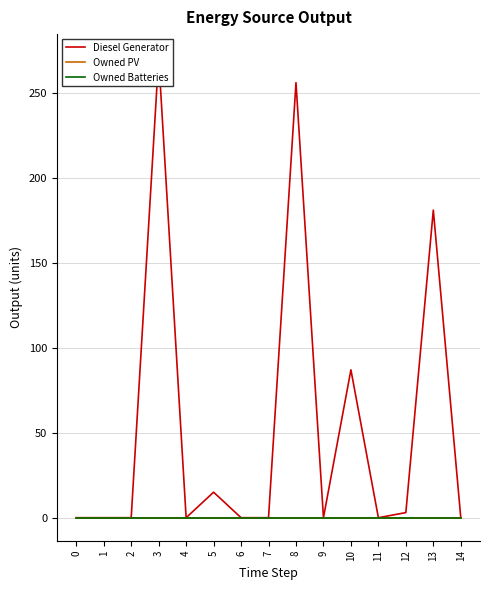

What is the highest value of the Diesel Generator series?

271